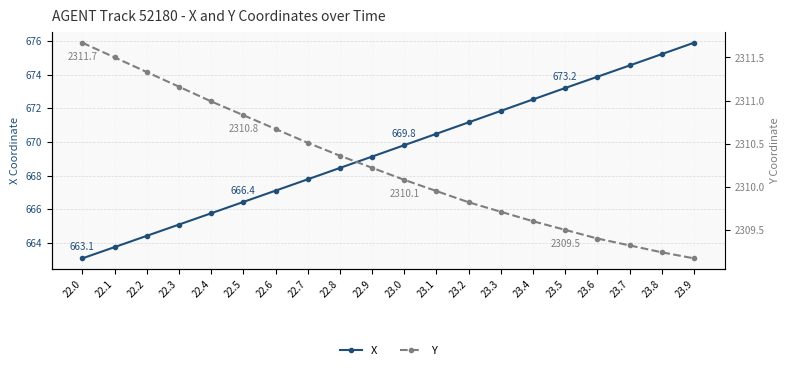

List the labels in order of X value, largest first.

23.9, 23.8, 23.7, 23.6, 23.5, 23.4, 23.3, 23.2, 23.1, 23.0, 22.9, 22.8, 22.7, 22.6, 22.5, 22.4, 22.3, 22.2, 22.1, 22.0